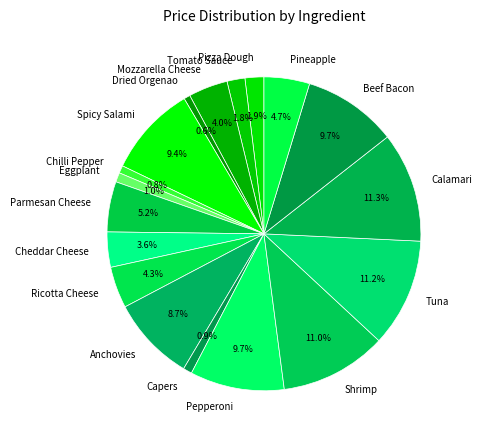

Does Anchovies represent more than half of the total?

No